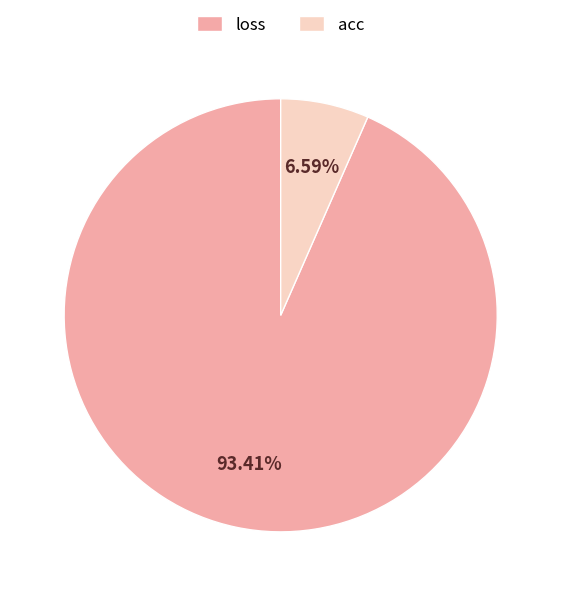

To the nearest percent, what is the average slice percentage?

50%